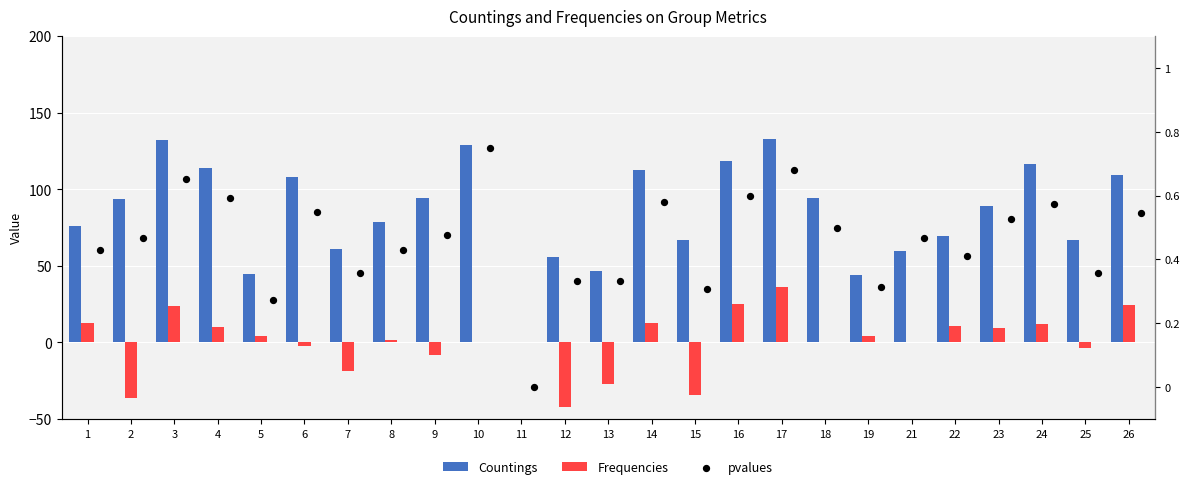

Which series has the largest total across all categories?

Countings